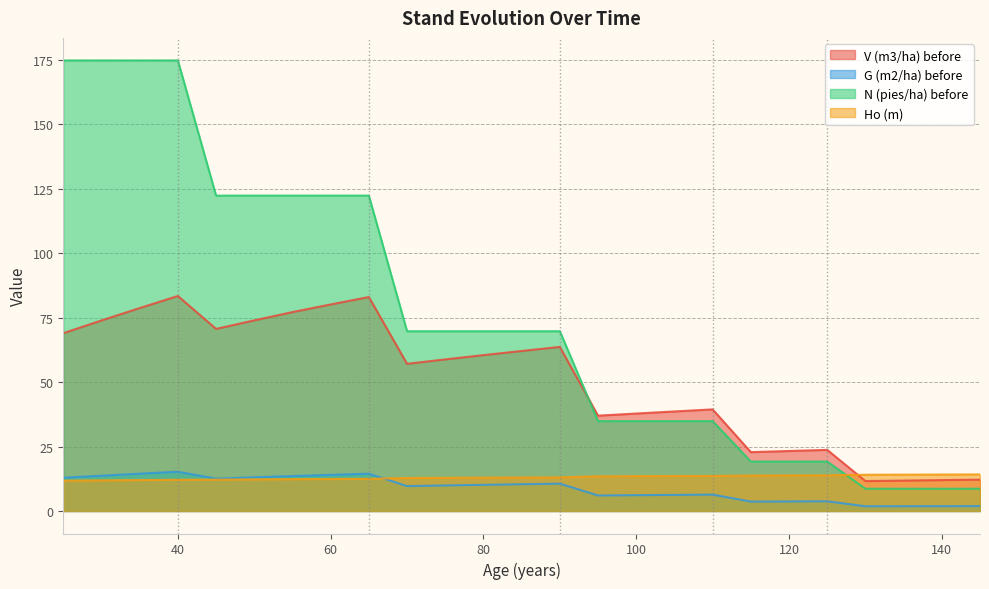

Which series changed the most between 65 and 135?

N (pies/ha) before